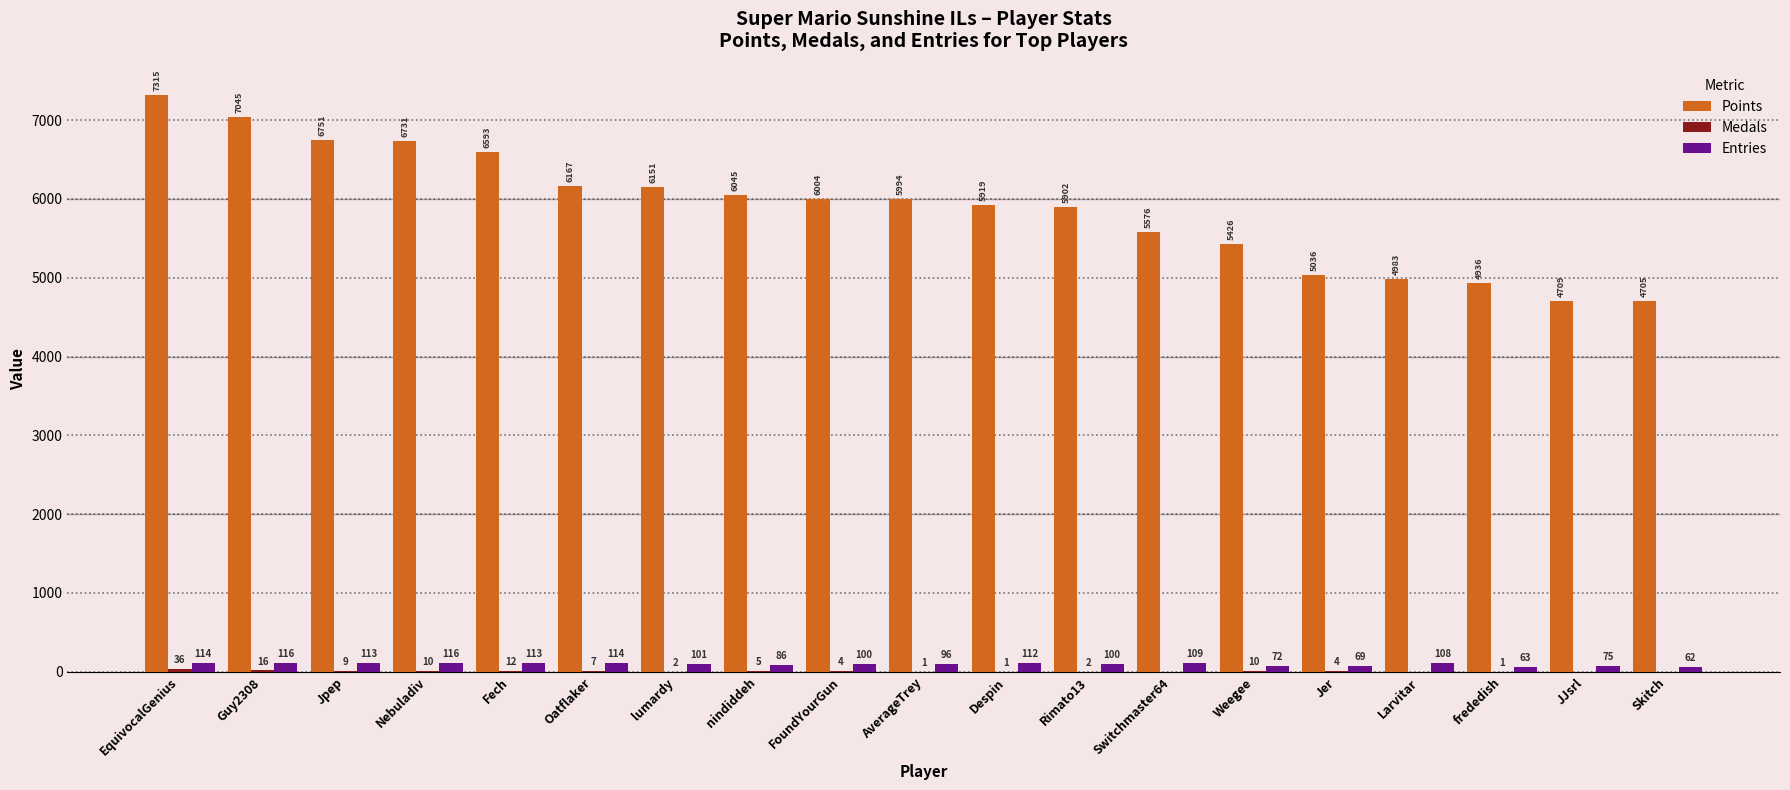

At which category is the sum across all series the highest?

EquivocalGenius